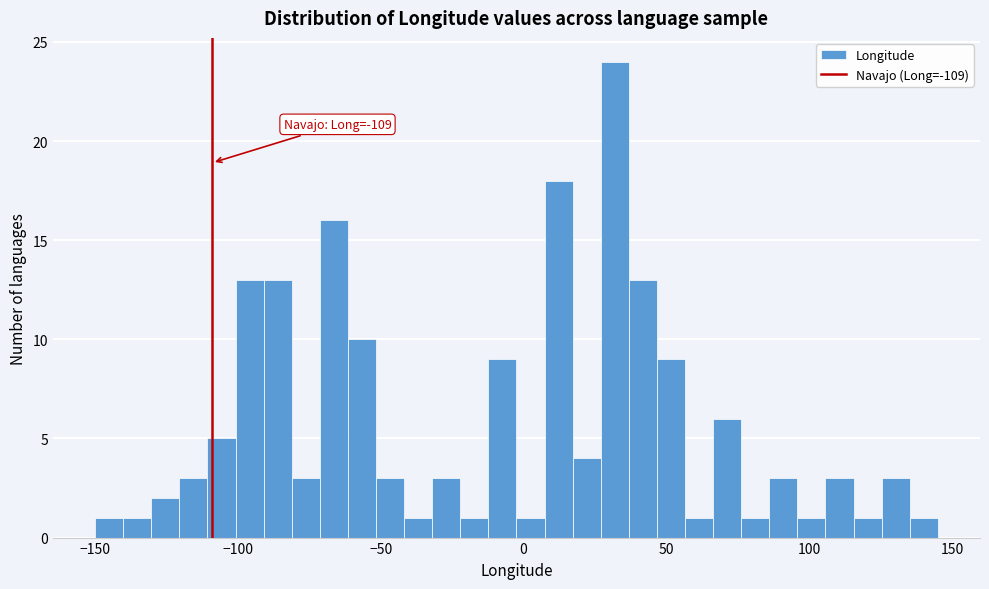

Read against the x-axis, roughly where is the centre of the tallest bar?

30